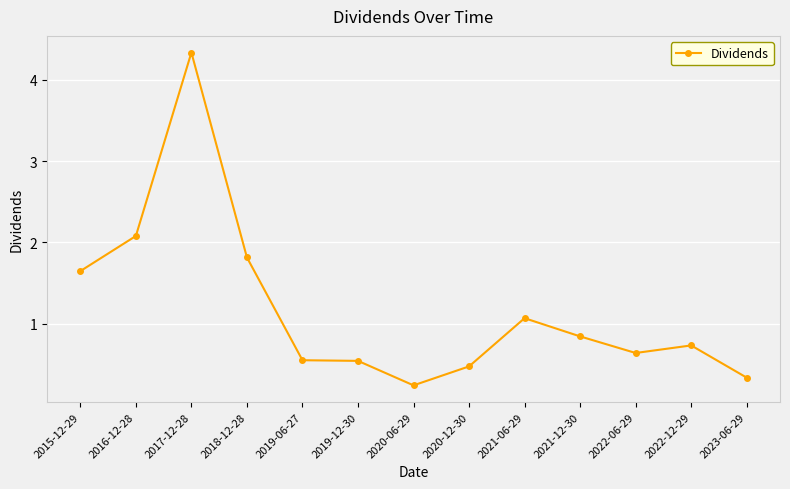

The value at 2017-12-28 is 4.3. True or false?

True